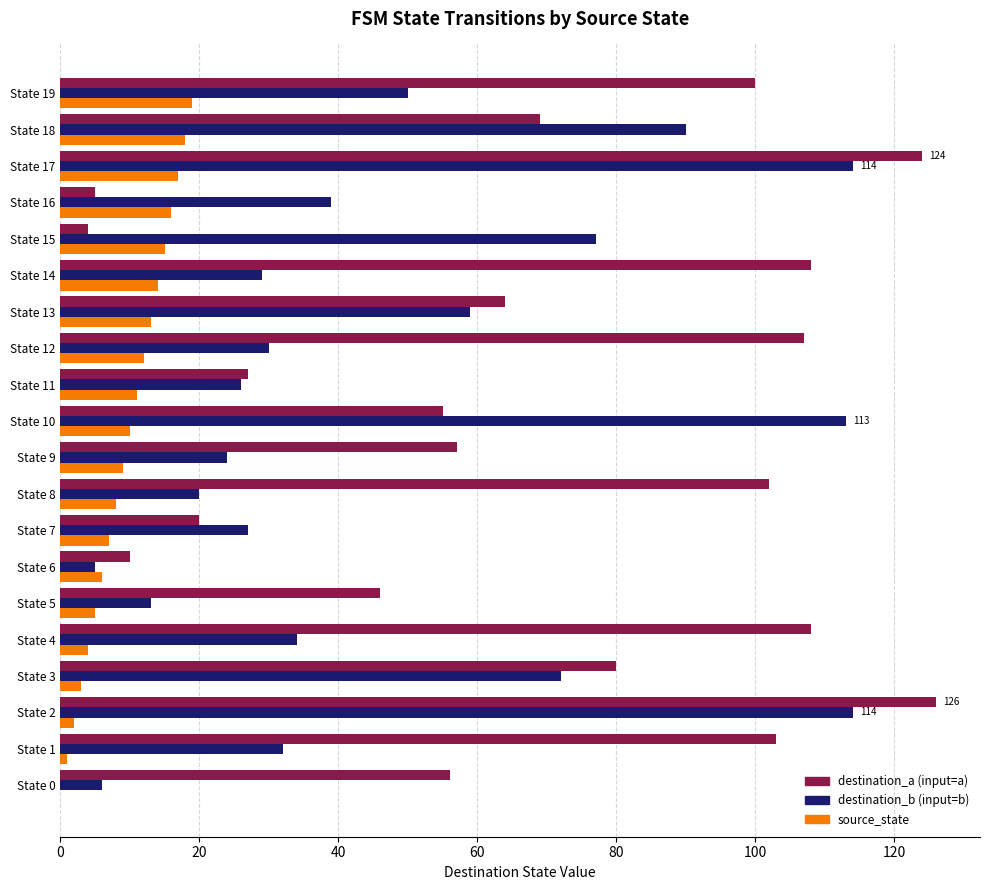

Which series has the largest total across all categories?

destination_a (input=a)